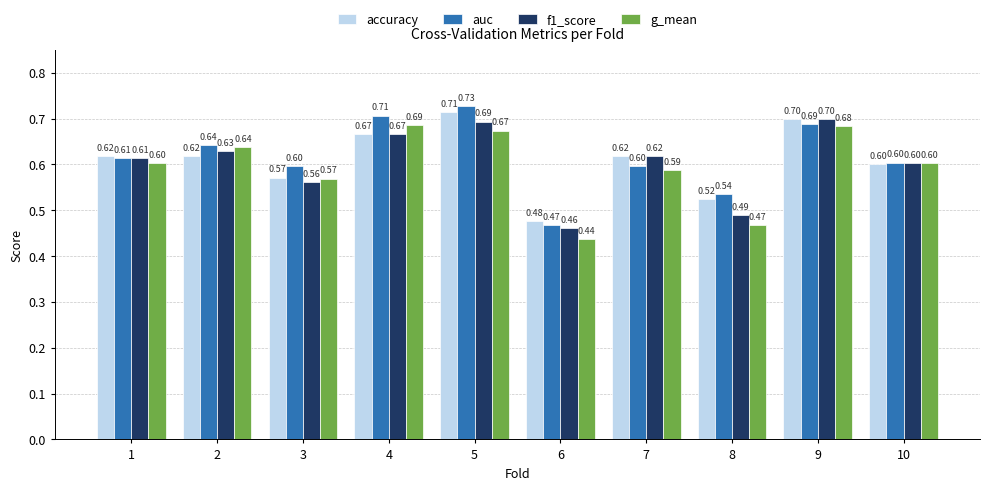

Count the g_mean values in the range 0 to 1.

10